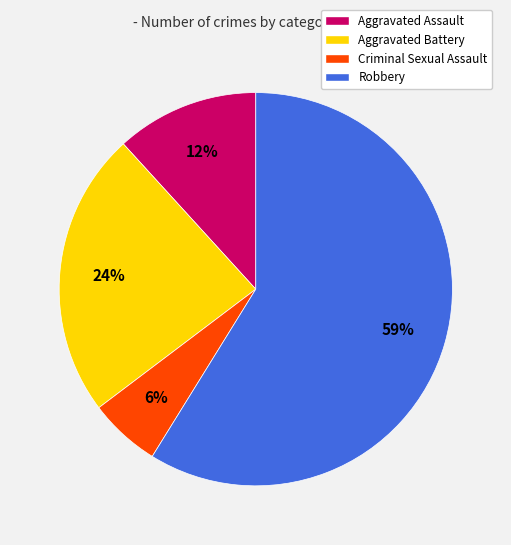

How many segments does this pie chart have?

4